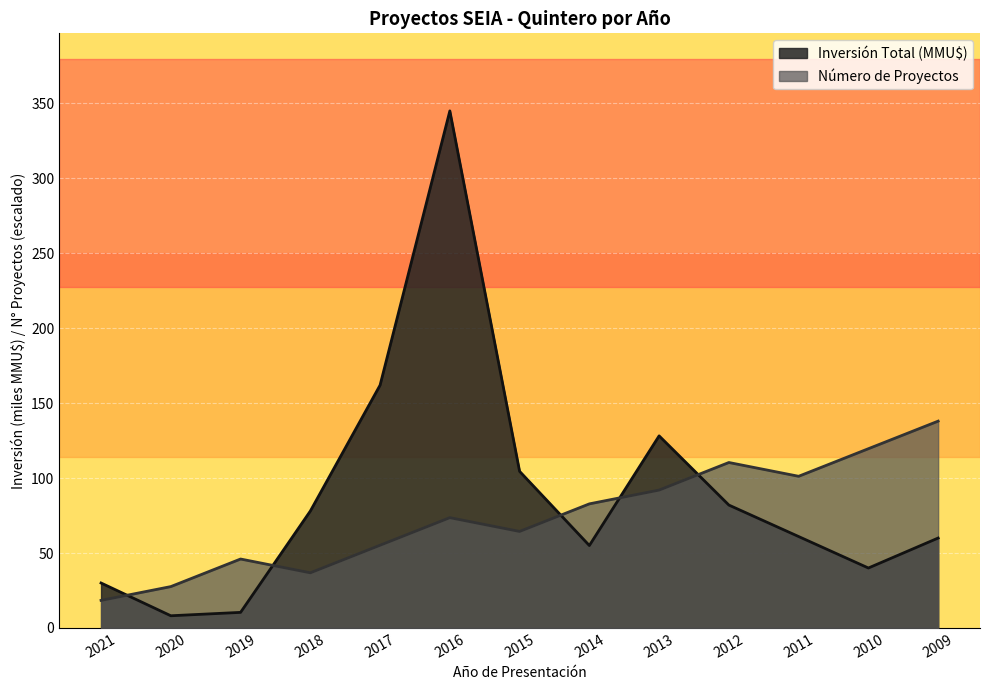

At which category does Inversión Total (MMU$) reach its first local valley?

2020